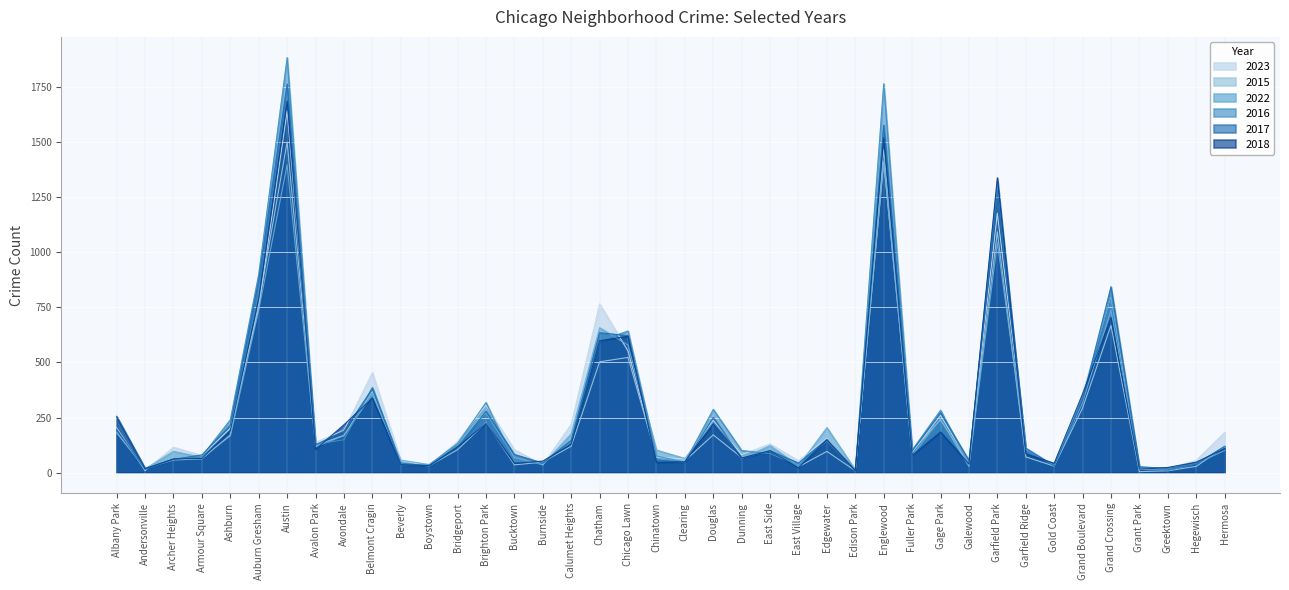

What is the label of the 29th point from the right?

Boystown